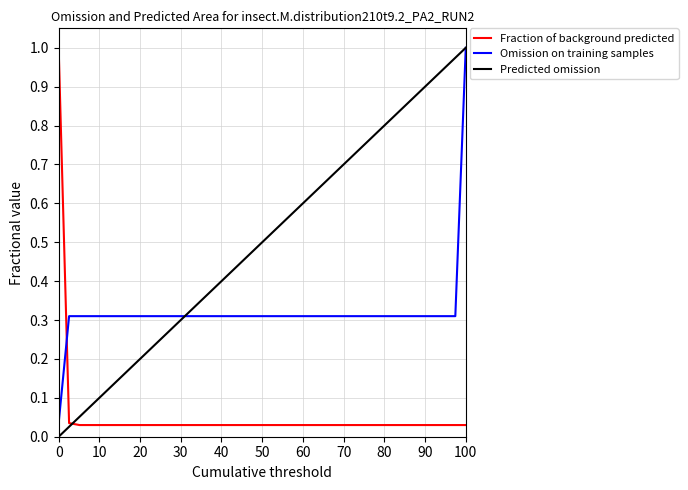

List the series in order of their overall mean, lowest first.

Fraction of background predicted, Omission on training samples, Predicted omission